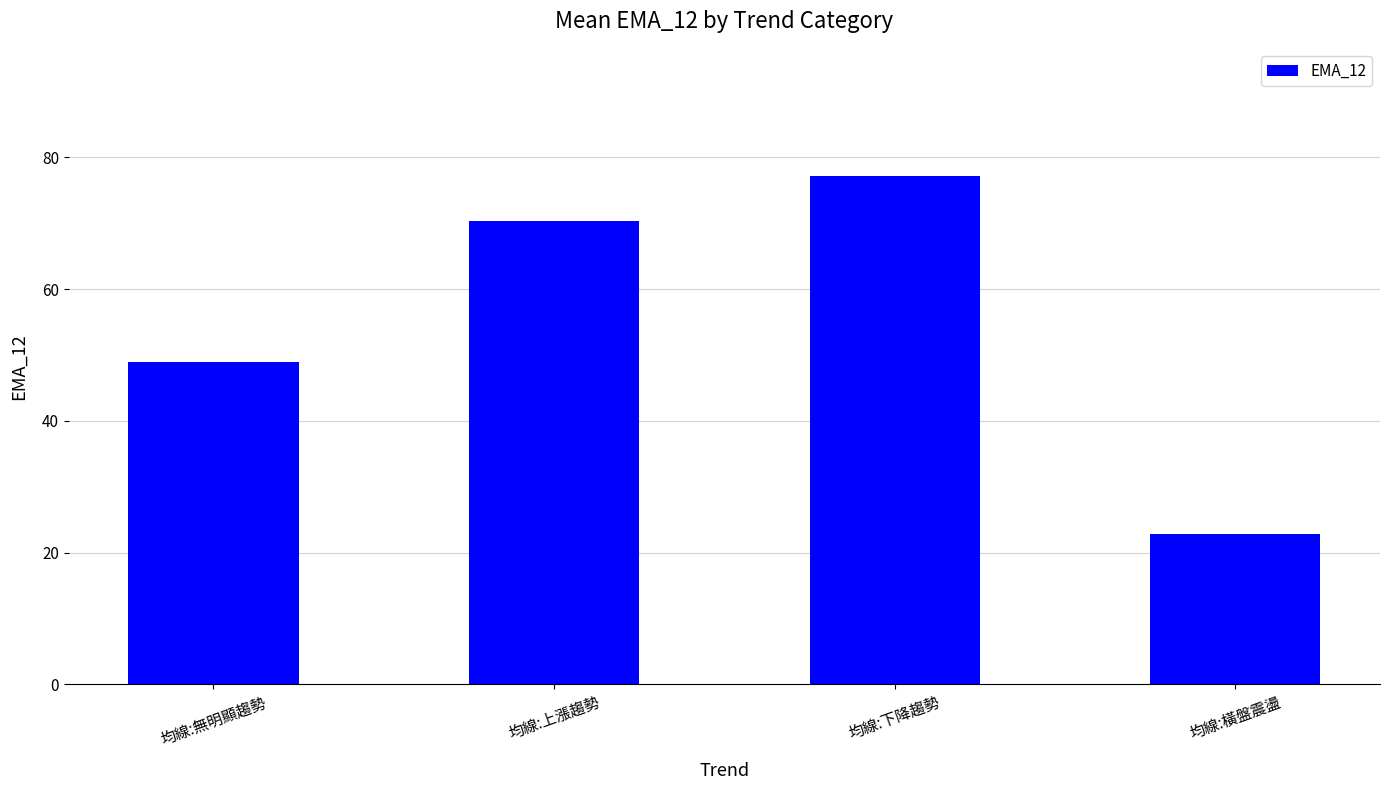

Between 均線:下降趨勢 and 均線:無明顯趨勢, which is larger?

均線:下降趨勢